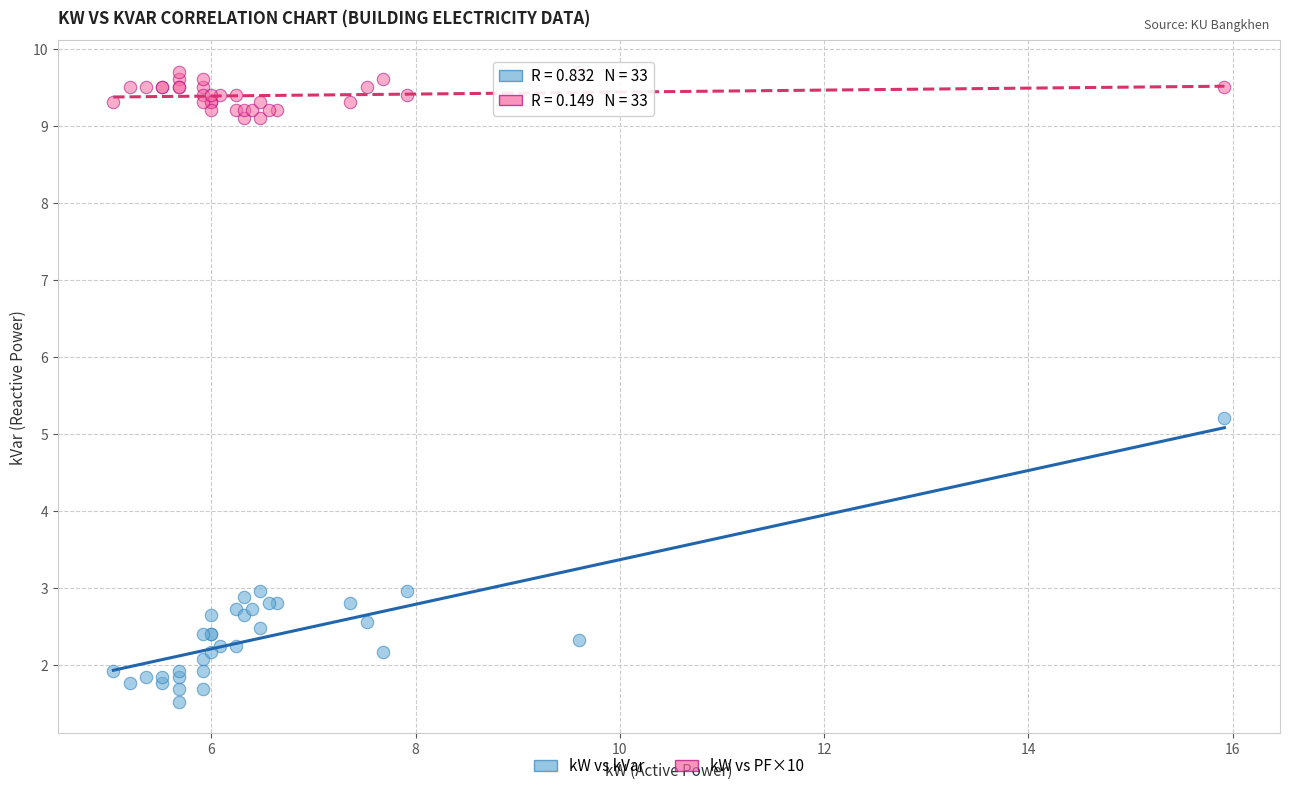

Which series contains the lowest Y value?

kW vs kVar